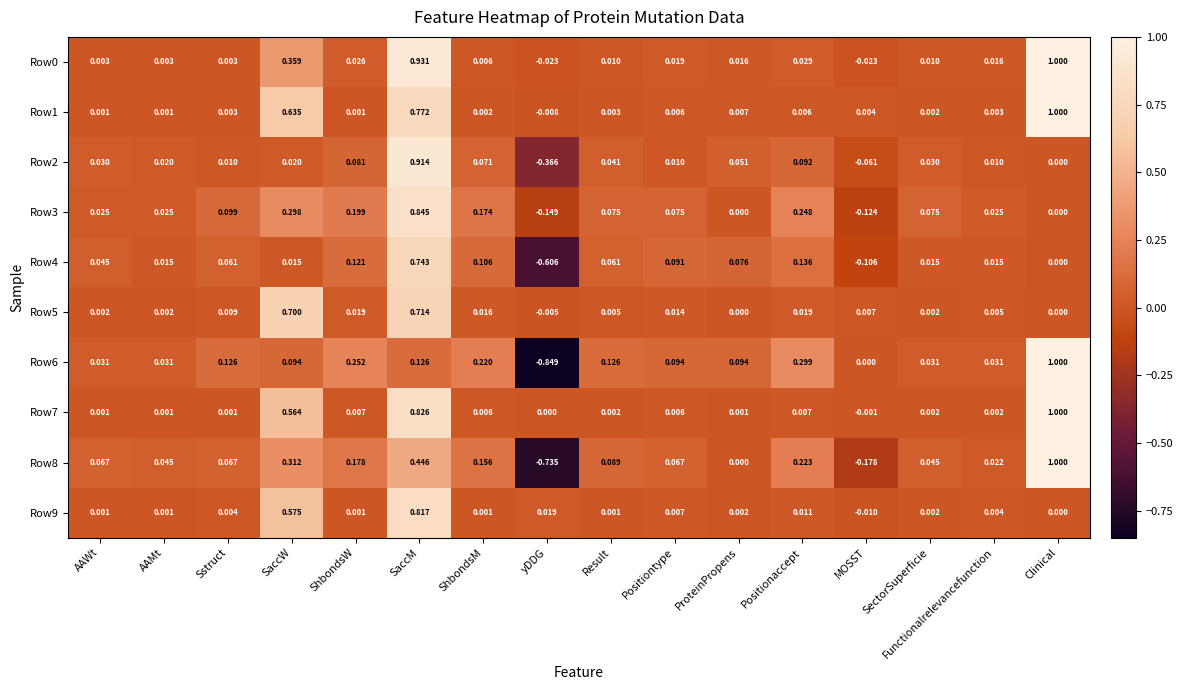

At which category is the sum across all series the highest?

SaccM